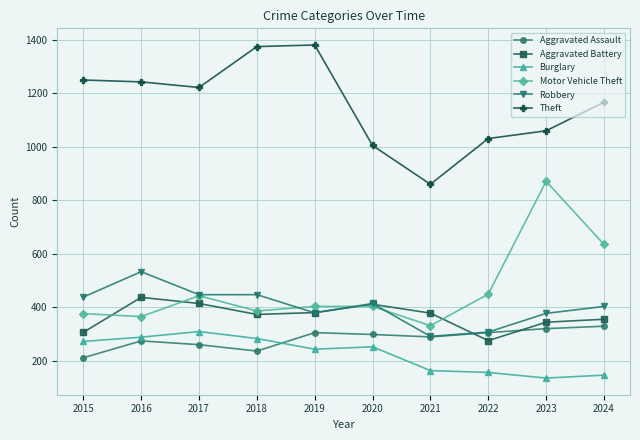

True or false: Burglary has a value of 156 at 2022.

True